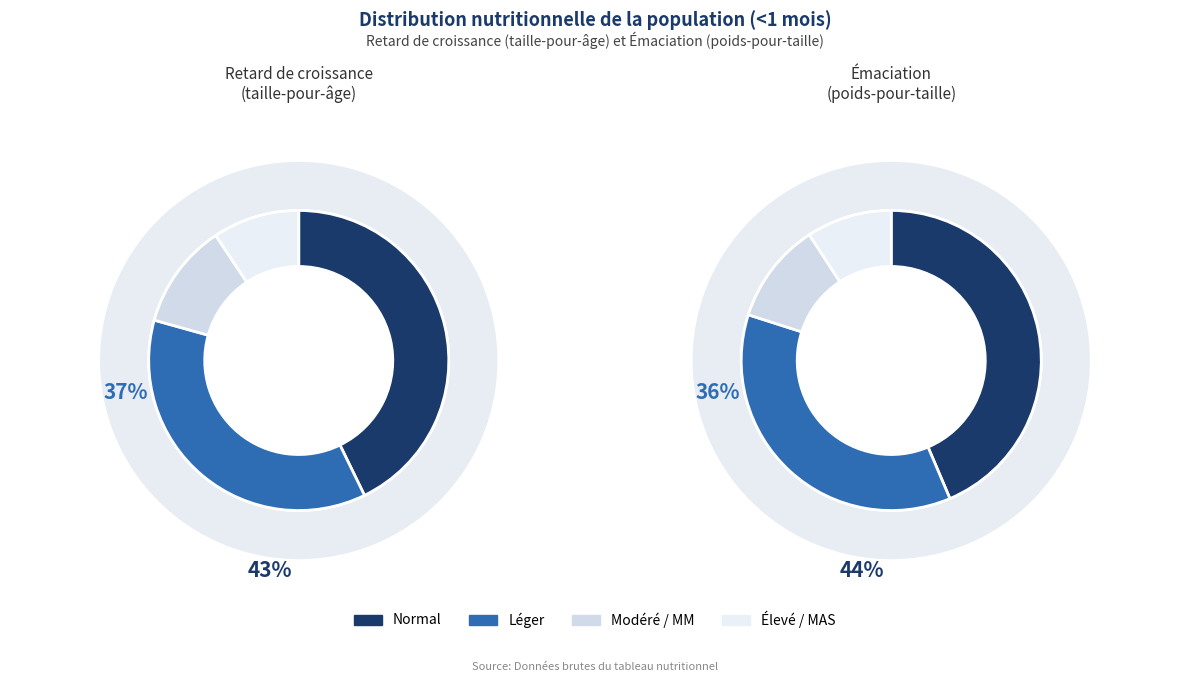

Which series changed the most between Normal and Léger?

Émaciation